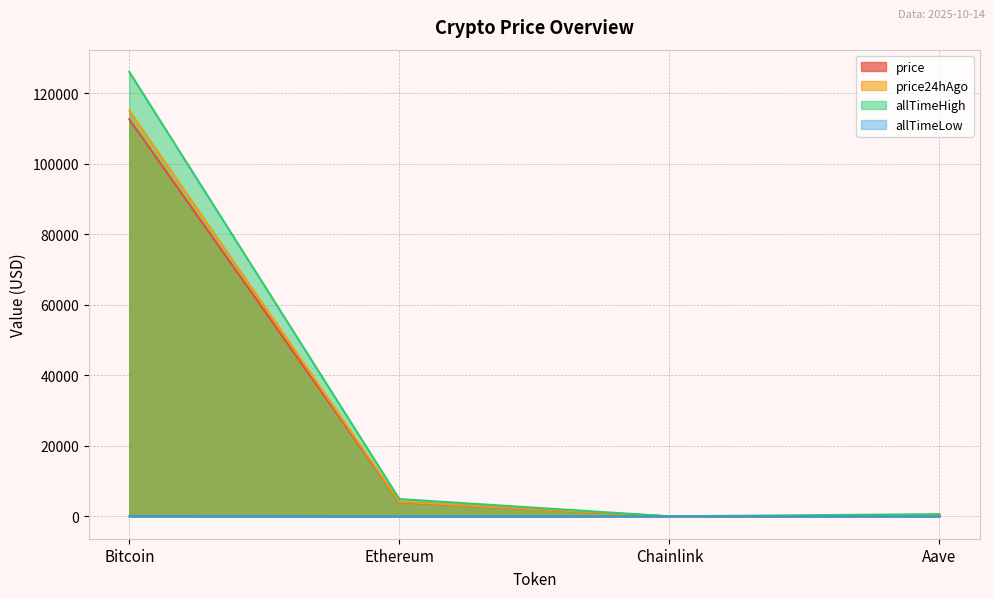

Is the value of price at Bitcoin greater than the value of allTimeLow at Aave?

Yes